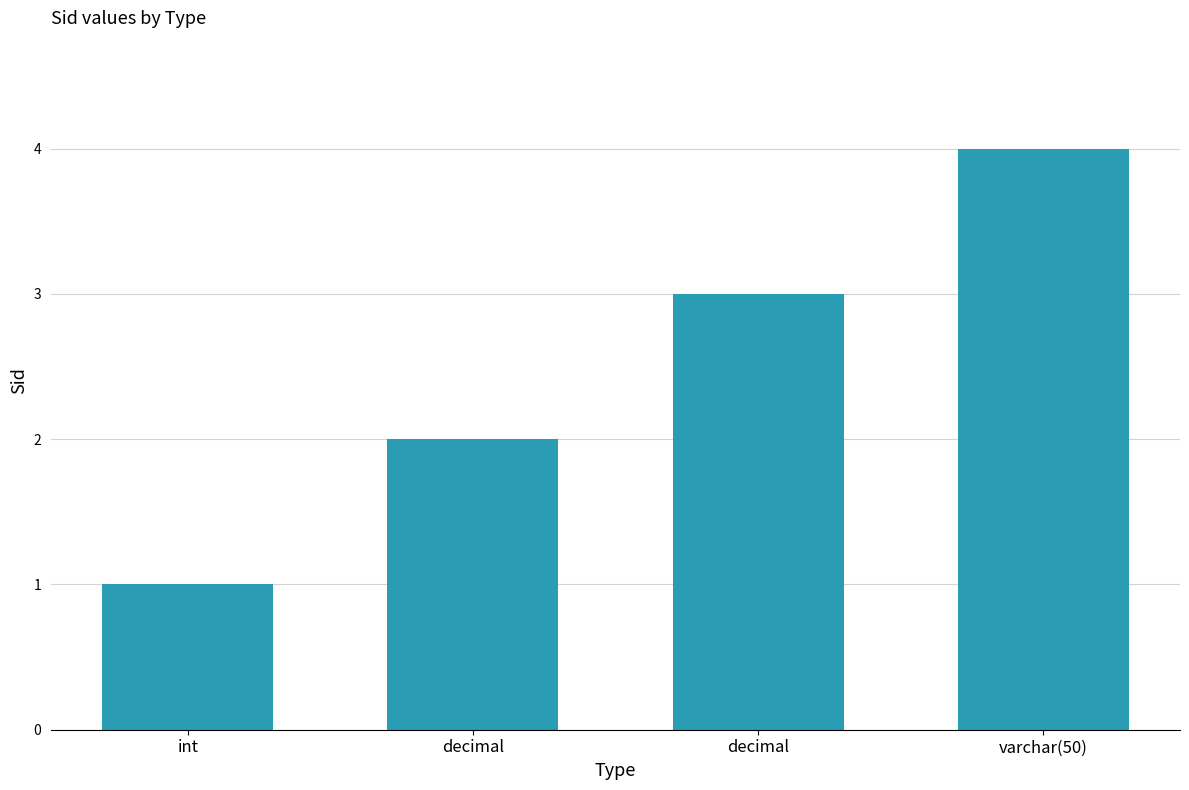

List the labels in order of value, largest first.

varchar(50), decimal, decimal, int